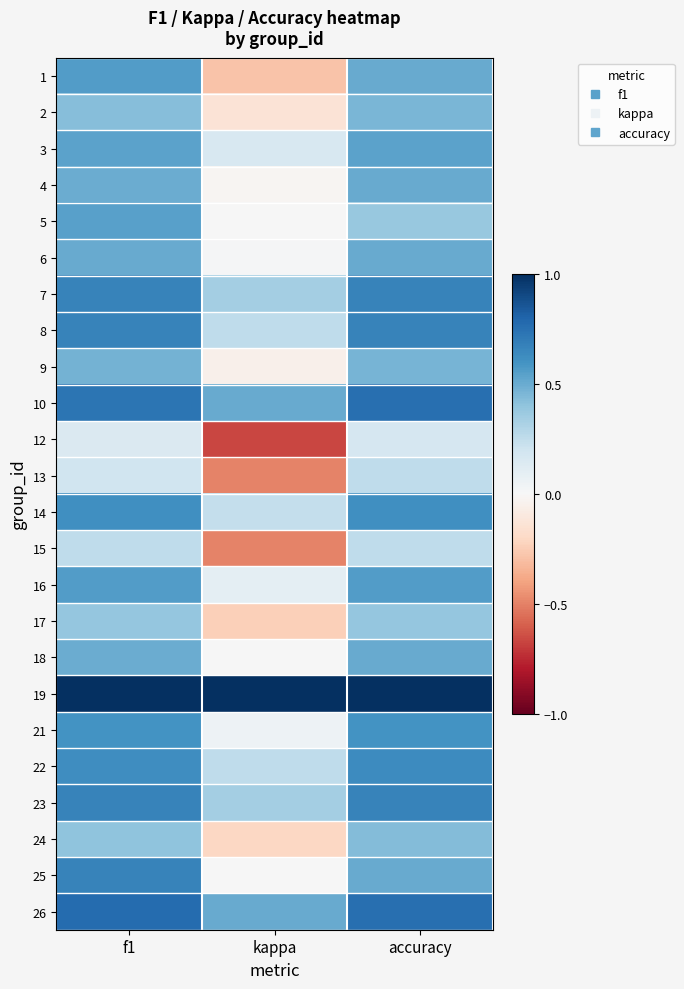

Which category has the highest value across all series?

f1